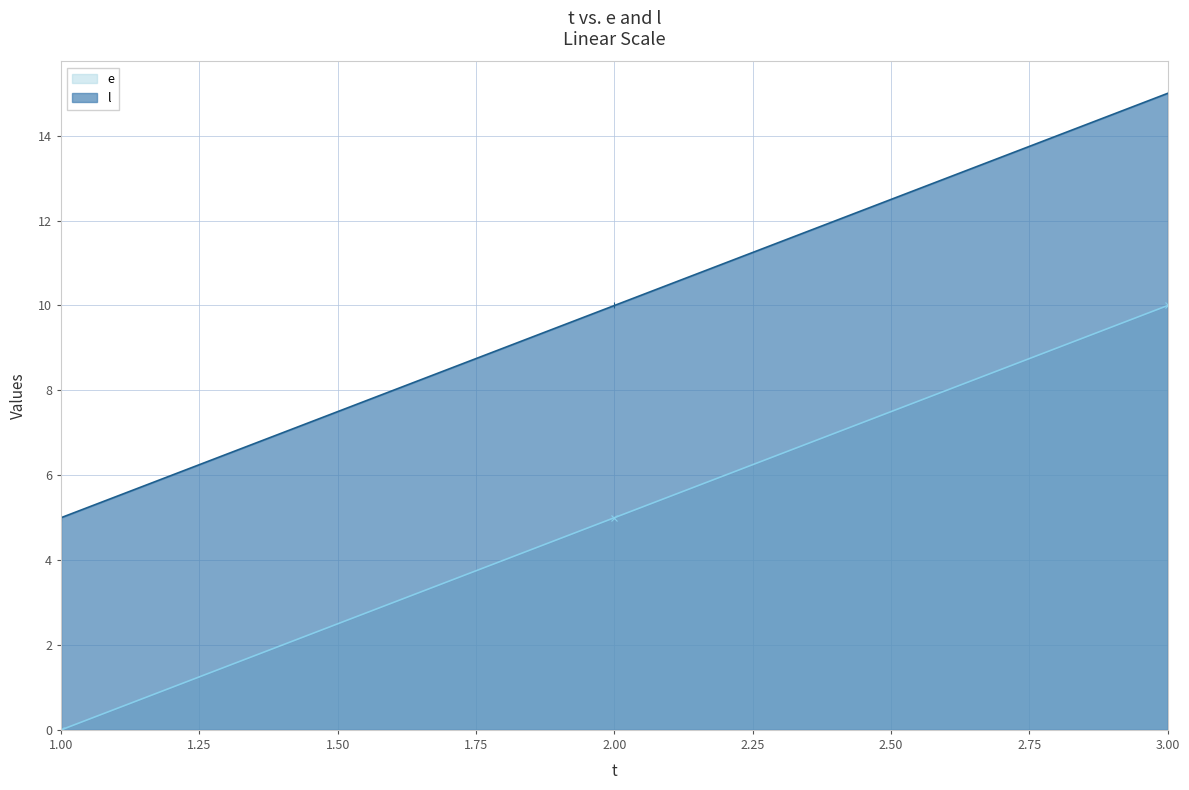

Between 1 and 3, which series saw the biggest shift?

e